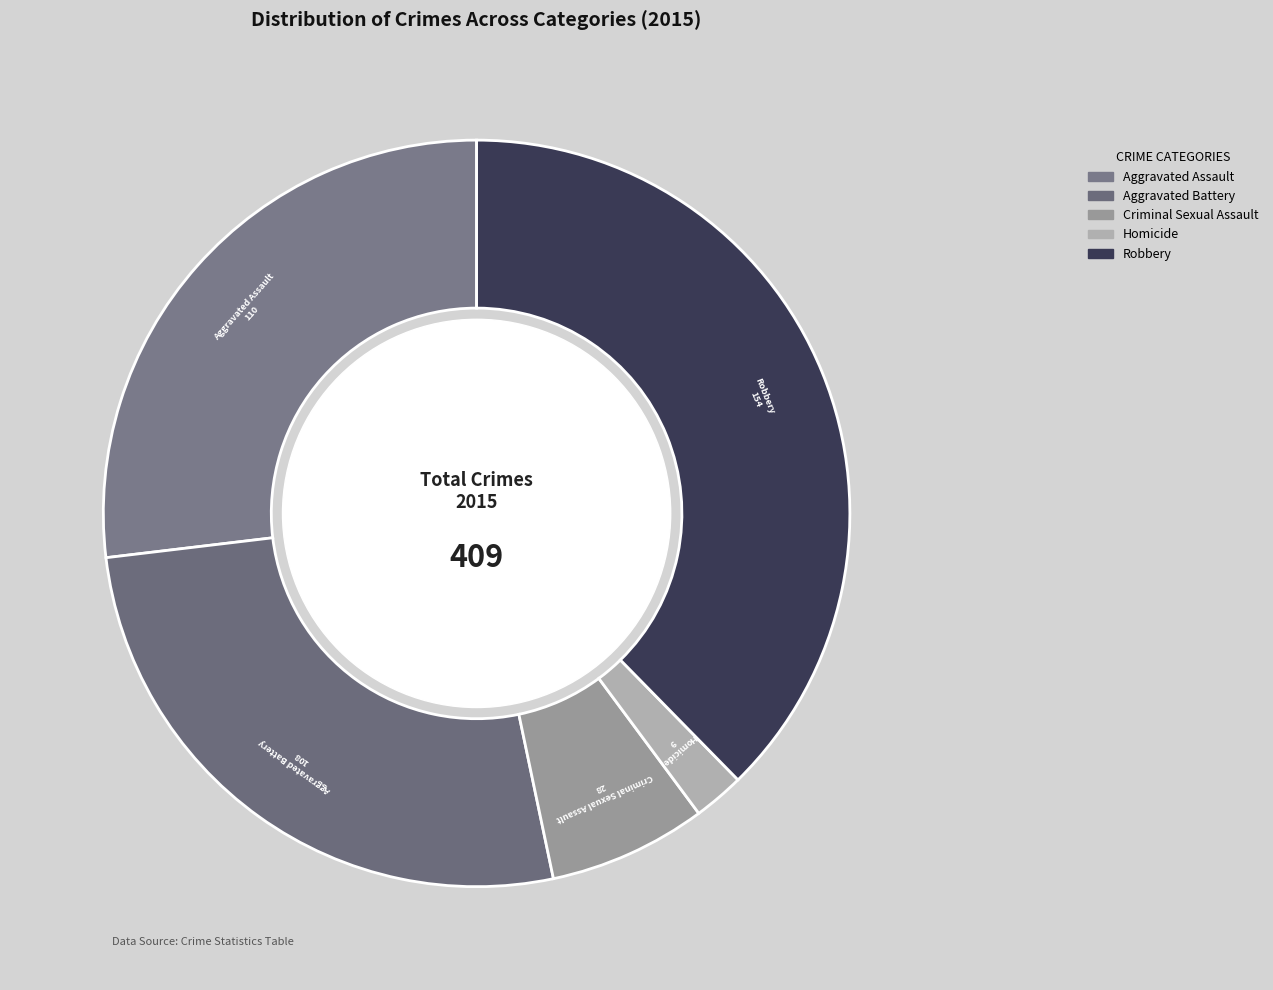

Does Robbery account for over 50% of the chart?

No